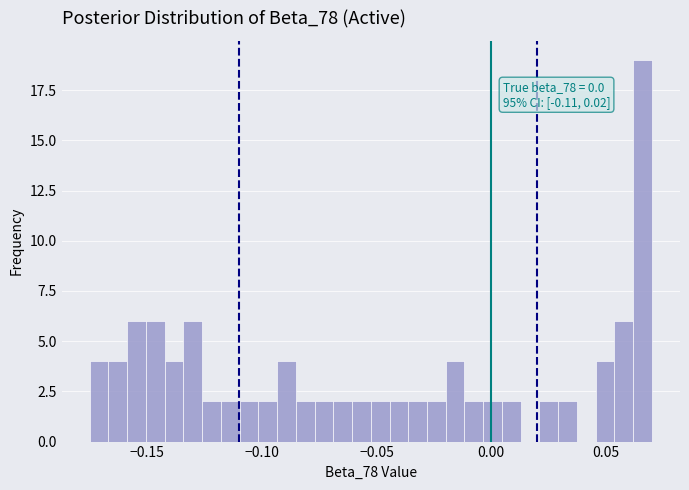

Around what value on the x-axis is the tallest bar? Give the approximate position of its centre, as read against the axis.

0.065